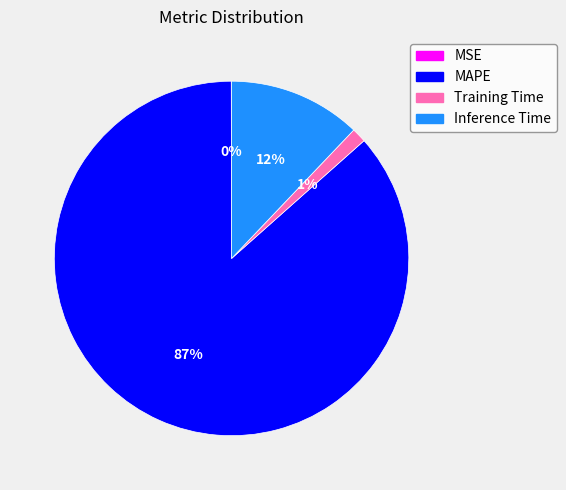

True or false: Training Time accounts for 15% of the total.

False